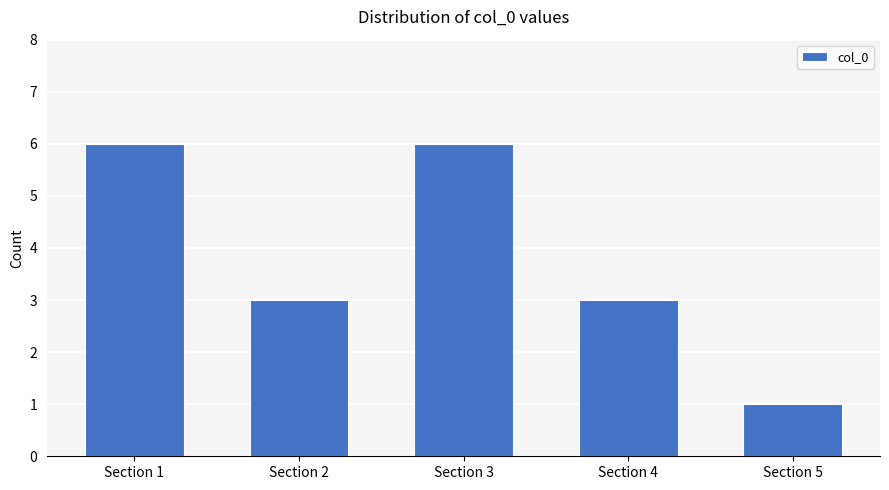

What is the greatest value displayed?

6